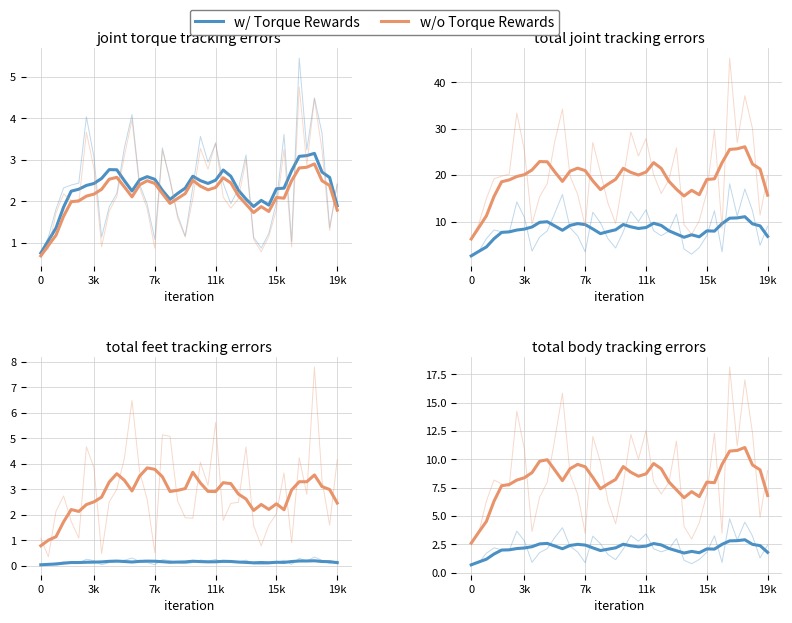

How many data points in w/o Torque Rewards are less than 8?

15